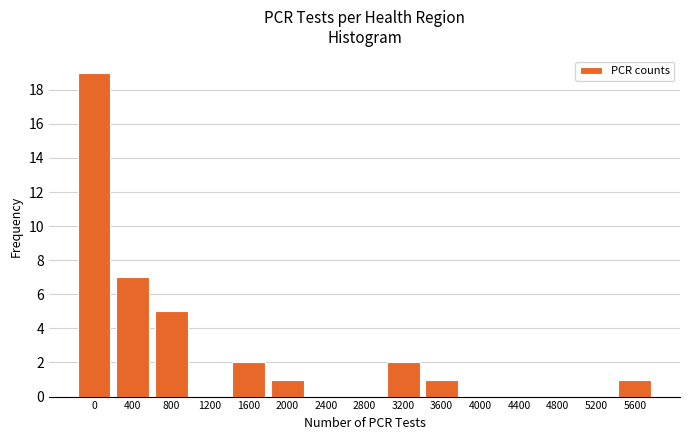

Reading right to left, extract all data points from this chart.

5600=1	5200=0	4800=0	4400=0	4000=0	3600=1	3200=2	2800=0	2400=0	2000=1	1600=2	1200=0	800=5	400=7	0=19